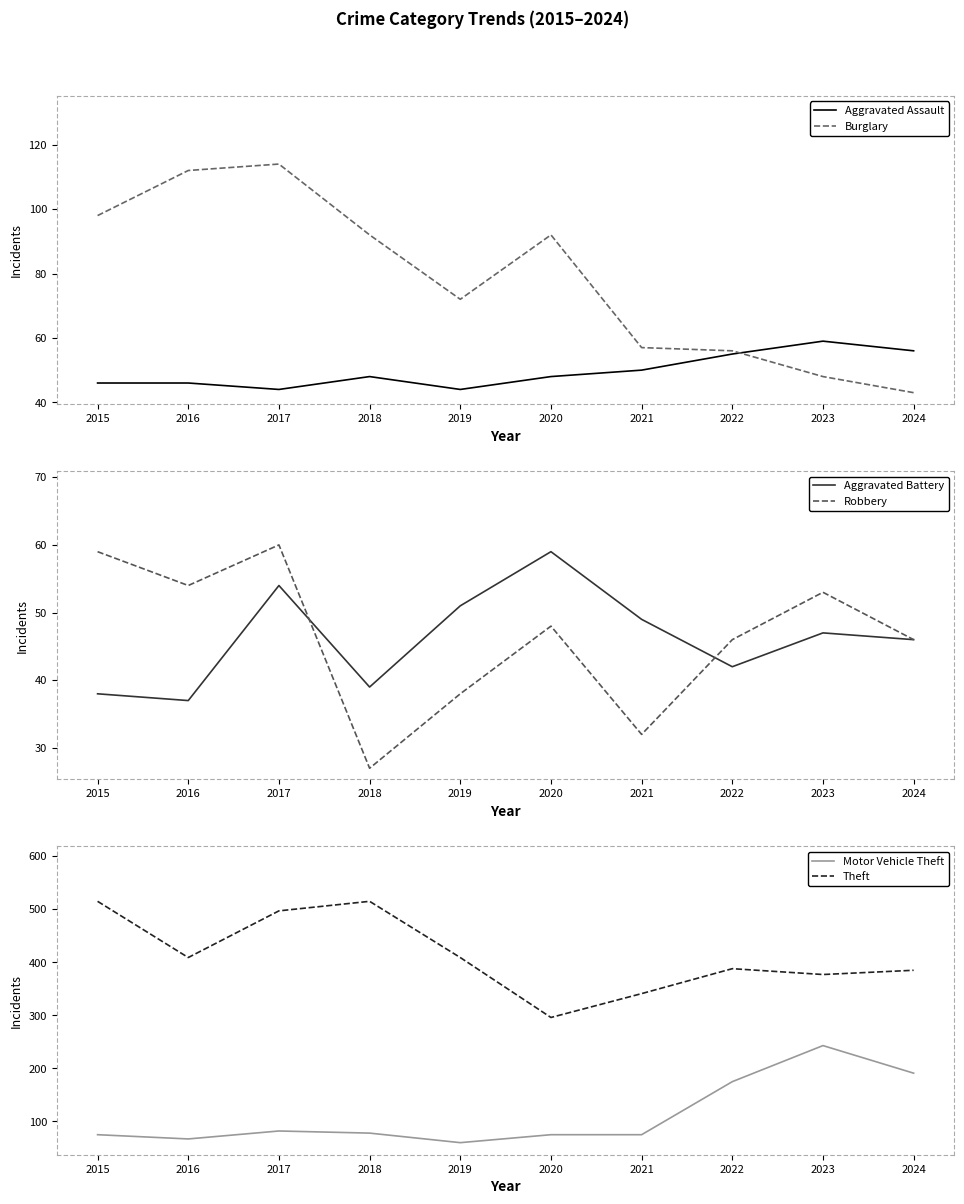

At which label does Motor Vehicle Theft reach its minimum?

2019